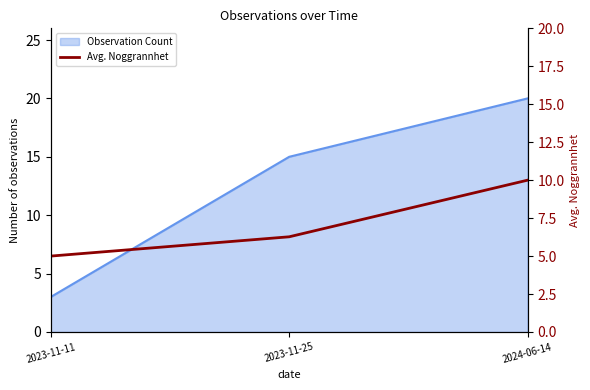

Which label corresponds to the smallest value in the chart?

2023-11-11